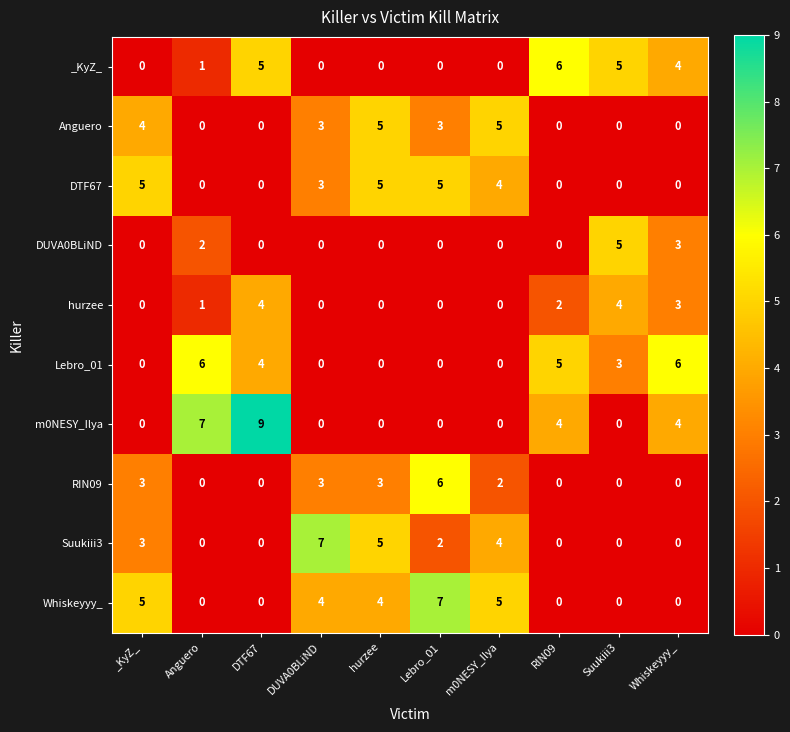

How many distinct data groups are displayed?

10